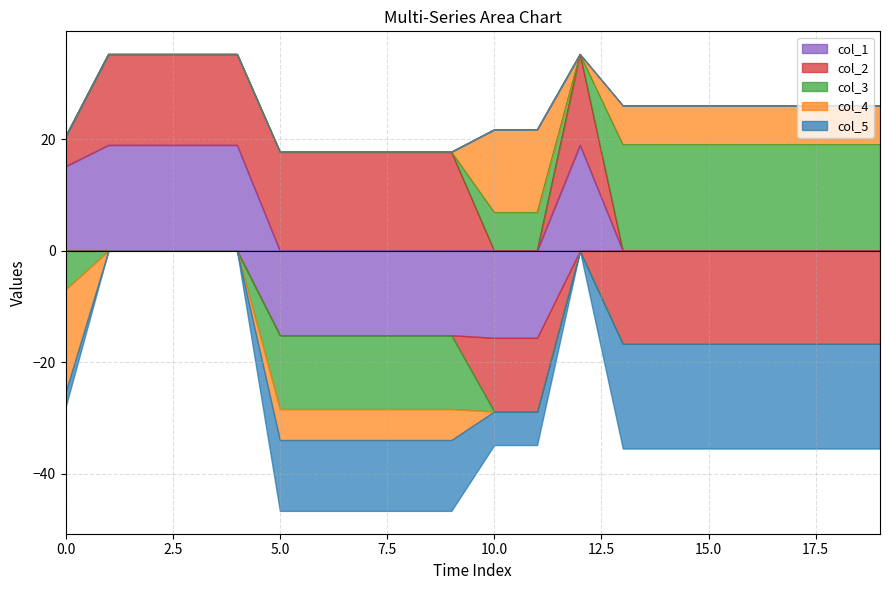

How many series are shown in this chart?

5